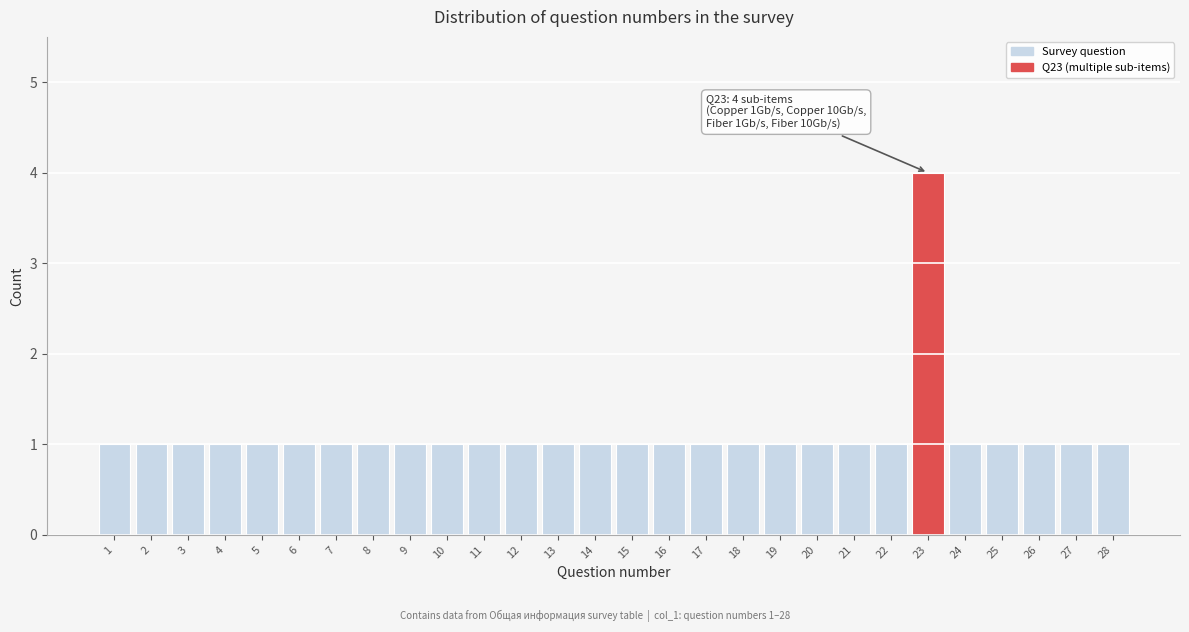

Reading left to right, list all the values displayed in this chart.

1=1	2=1	3=1	4=1	5=1	6=1	7=1	8=1	9=1	10=1	11=1	12=1	13=1	14=1	15=1	16=1	17=1	18=1	19=1	20=1	21=1	22=1	23=4	24=1	25=1	26=1	27=1	28=1